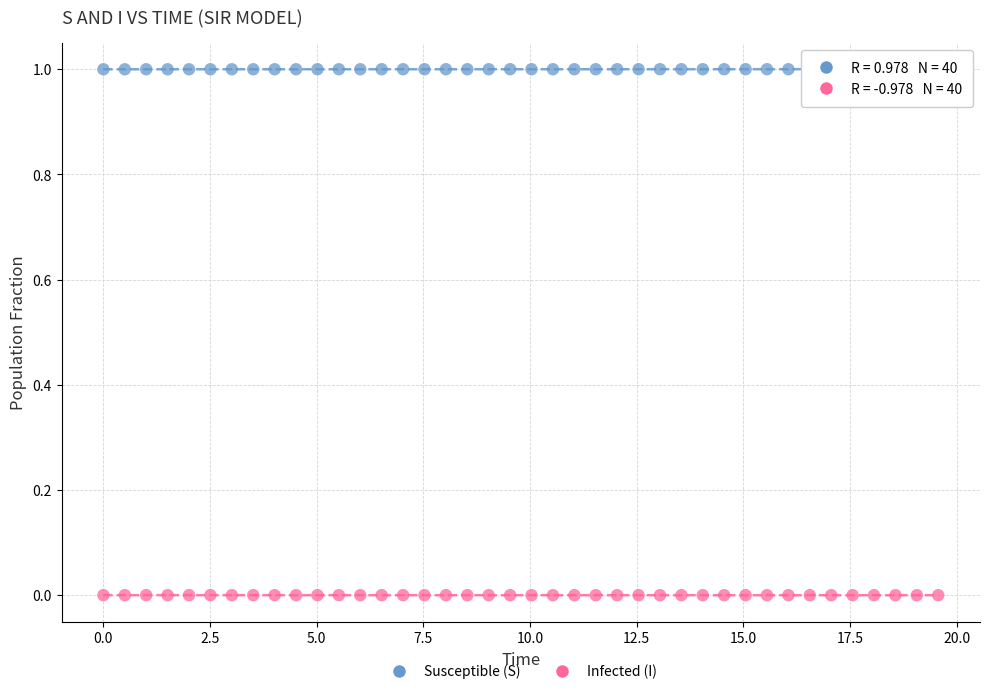

Which series contains the lowest Y value?

Infected (I)